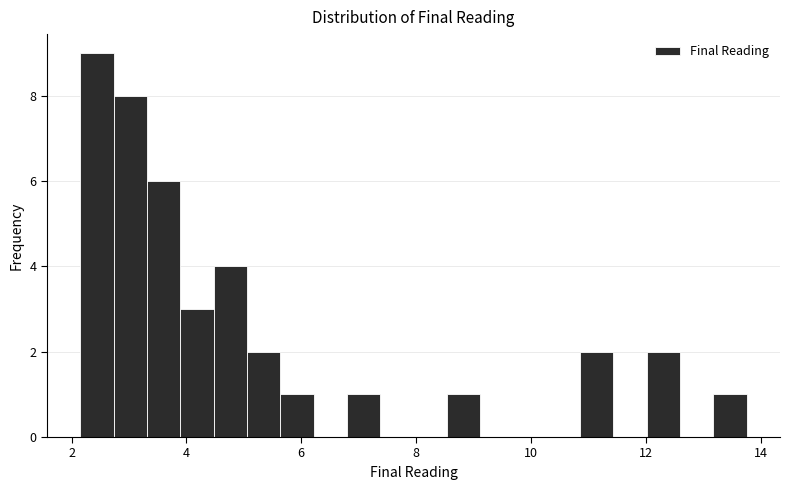

Around what value on the x-axis is the tallest bar? Give the approximate position of its centre, as read against the axis.

2.4